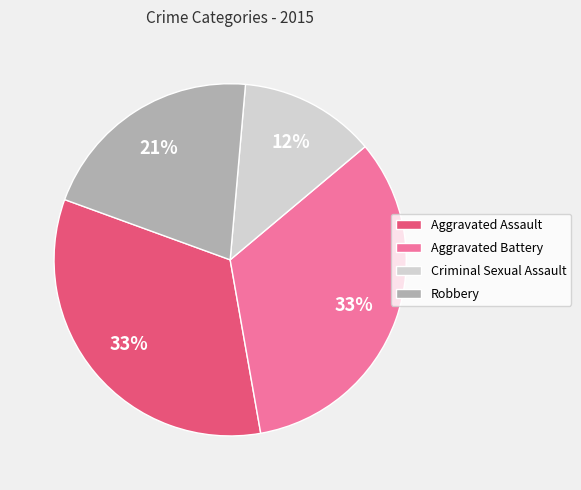

Between Robbery and Criminal Sexual Assault, which is larger?

Robbery